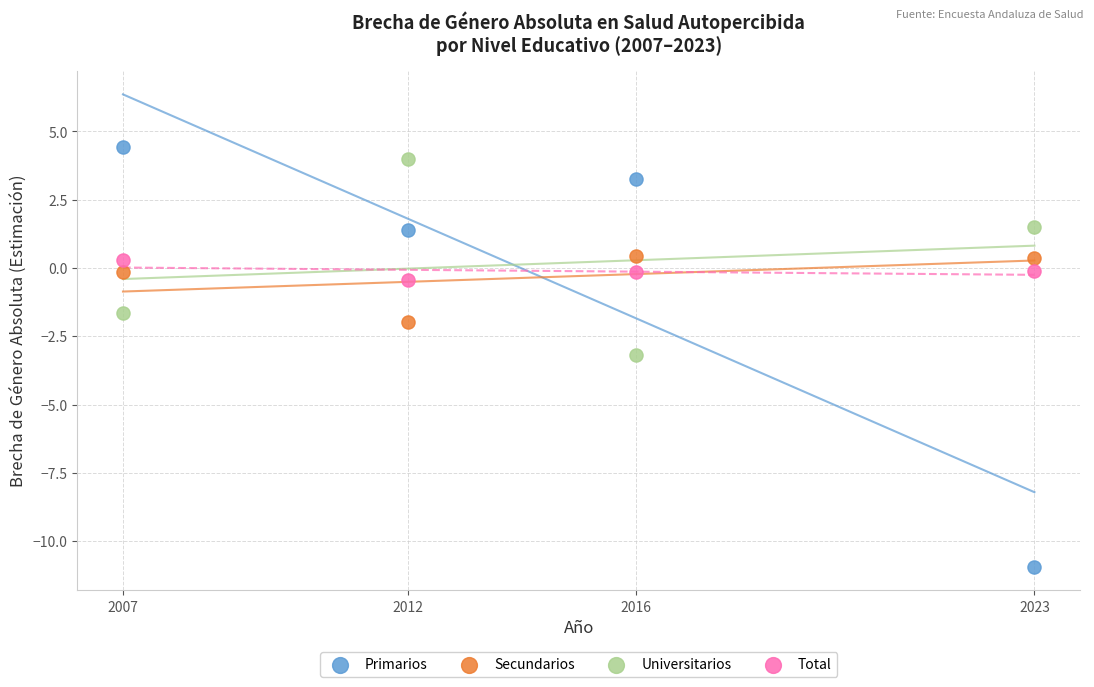

Which series has the largest Y range (max minus min)?

Primarios